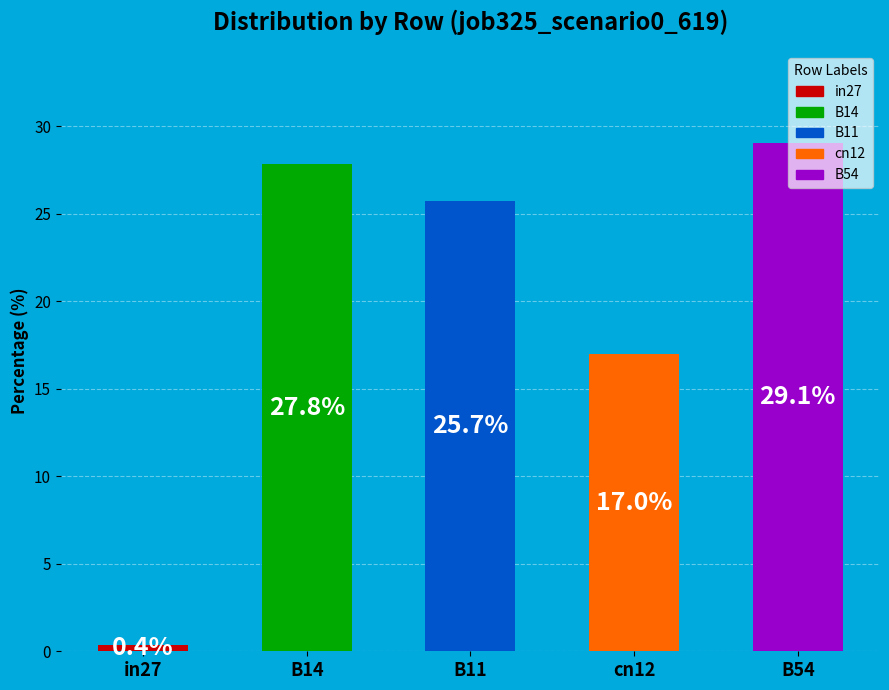

Do B11 and B54 together represent more than half of the pie?

Yes